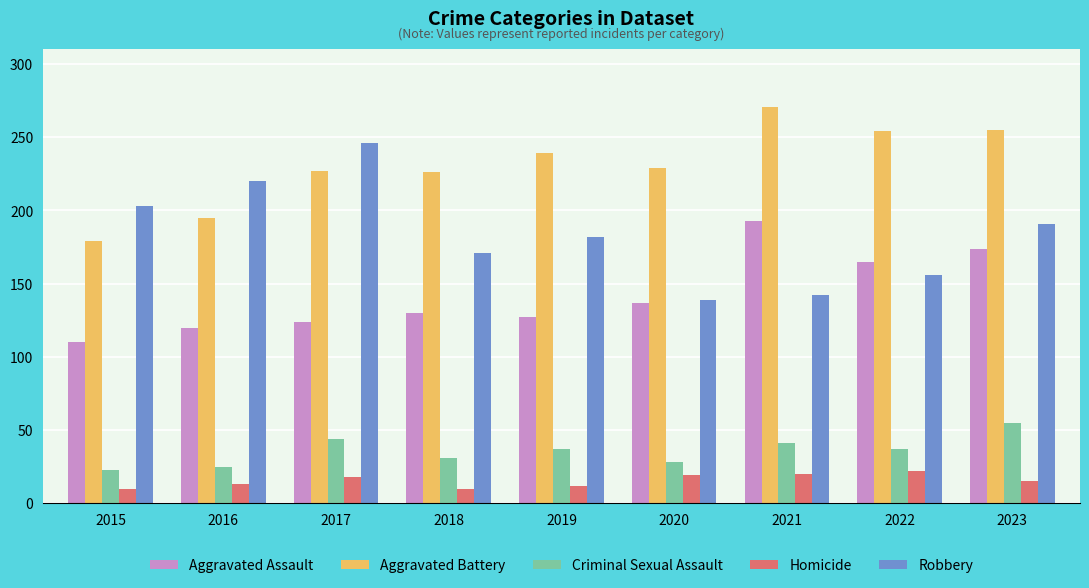

What is the difference between the maximum and minimum values in the Aggravated Assault series?

83